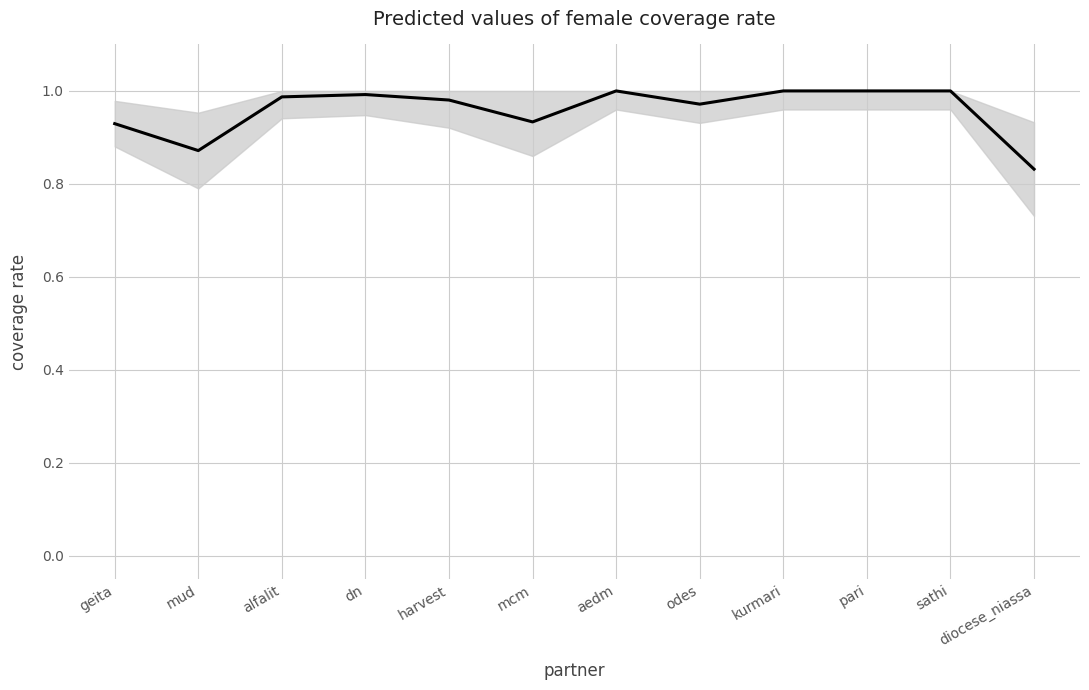

Which label corresponds to the smallest value in the chart?

diocese_niassa